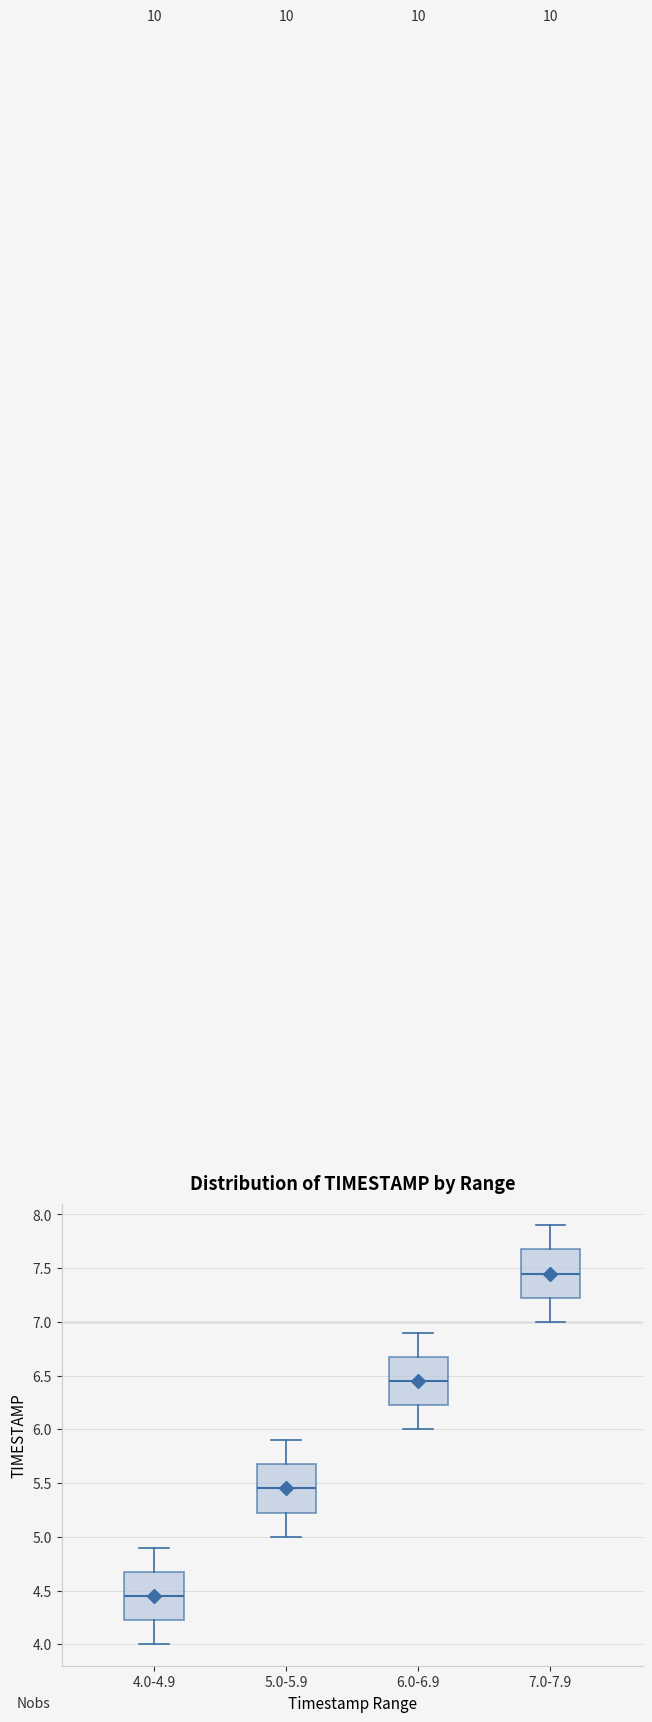

Reading left to right, read every box against the y-axis: the position of its median line, the range the box covers, and the ends of its whiskers. The values are not printed on the chart, so give them approximately, as read against the axis.

4.0-4.9: median 4.45, box 4.25 to 4.70, whiskers 4.00 to 4.90
5.0-5.9: median 5.45, box 5.25 to 5.70, whiskers 5.00 to 5.90
6.0-6.9: median 6.45, box 6.25 to 6.70, whiskers 6.00 to 6.90
7.0-7.9: median 7.45, box 7.25 to 7.70, whiskers 7.00 to 7.90